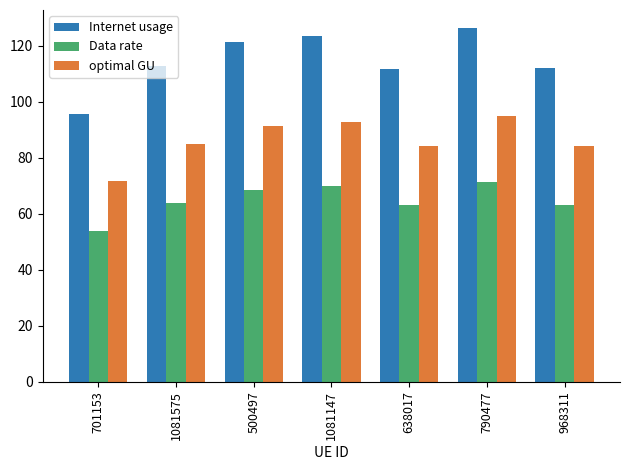

How many bars are there in each group?

3